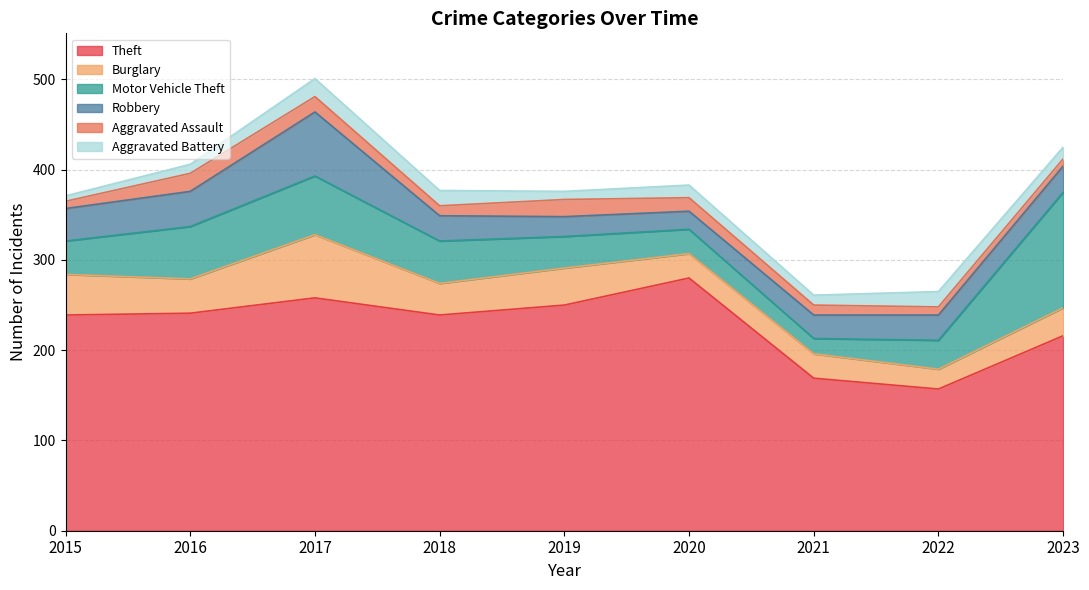

At which category is the sum across all series the highest?

2017